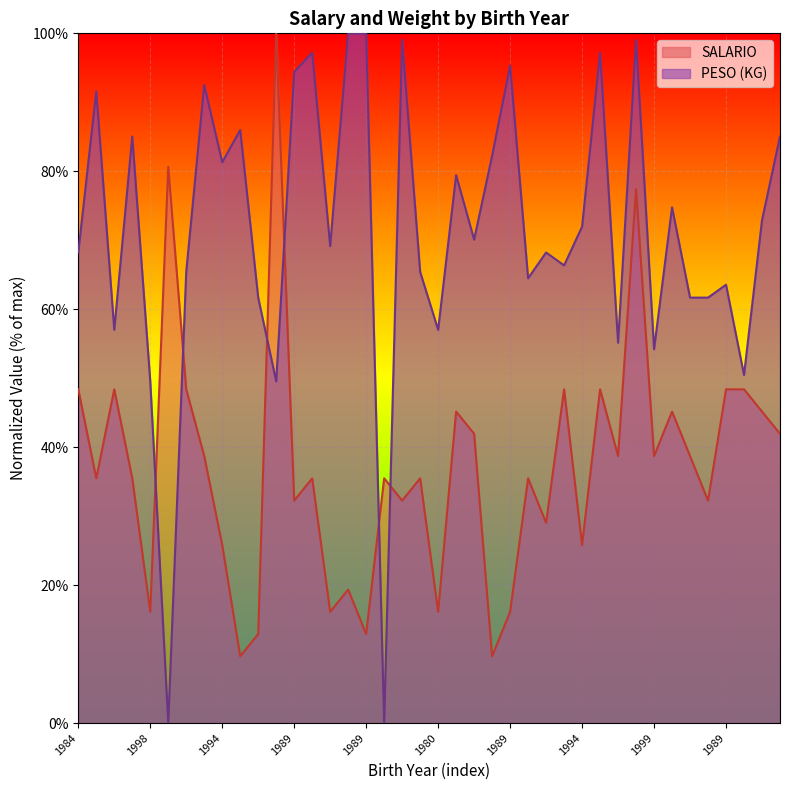

At how many categories does at least one series exceed 78?

18